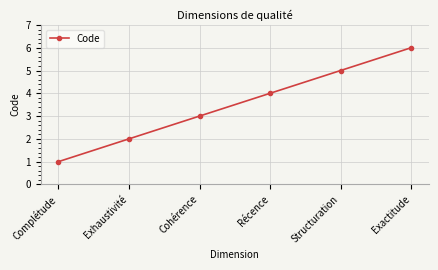

Rank the categories by value from lowest to highest.

Complétude, Exhaustivité, Cohérence, Récence, Structuration, Exactitude